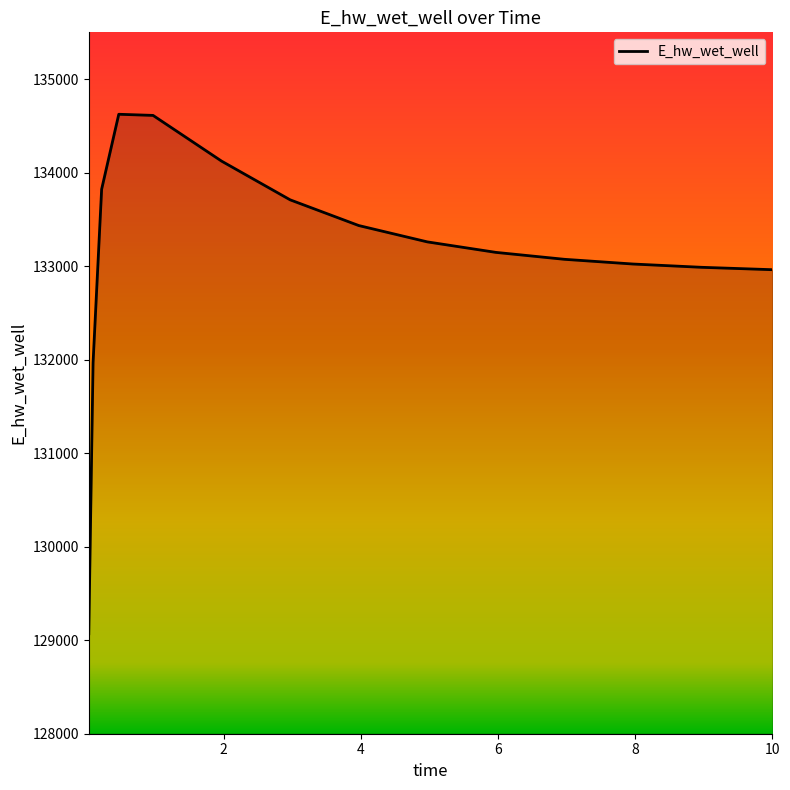

What is the maximum value shown in the chart?

134623.9